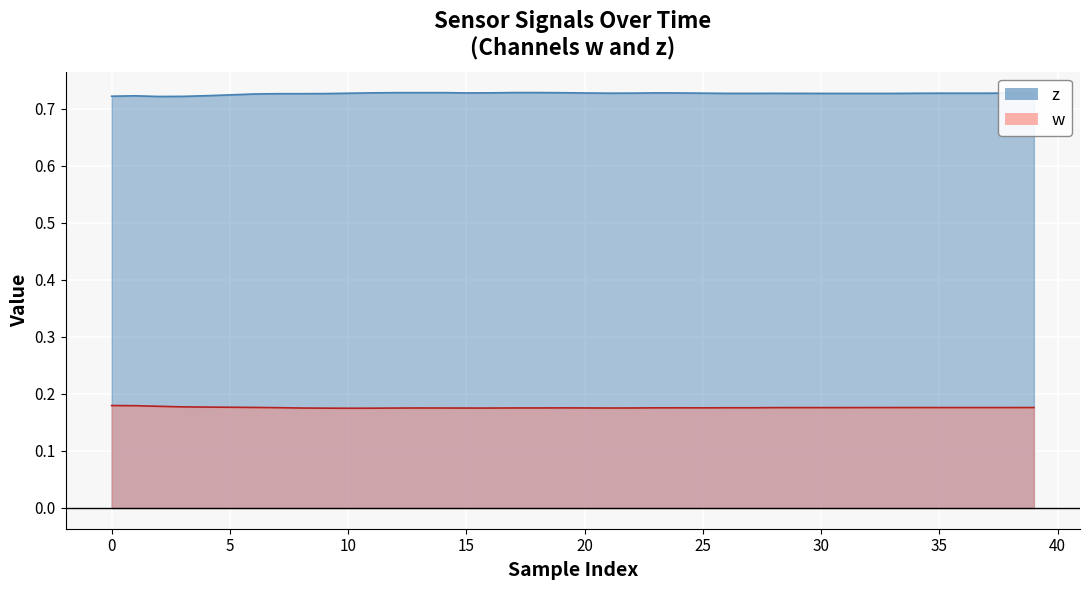

What is the sum of all z values?

29.1